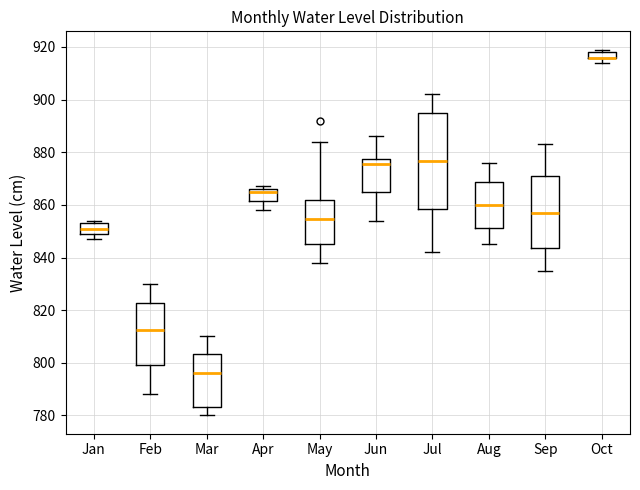

Which box is the tallest, from its lower edge to its upper edge?

Jul